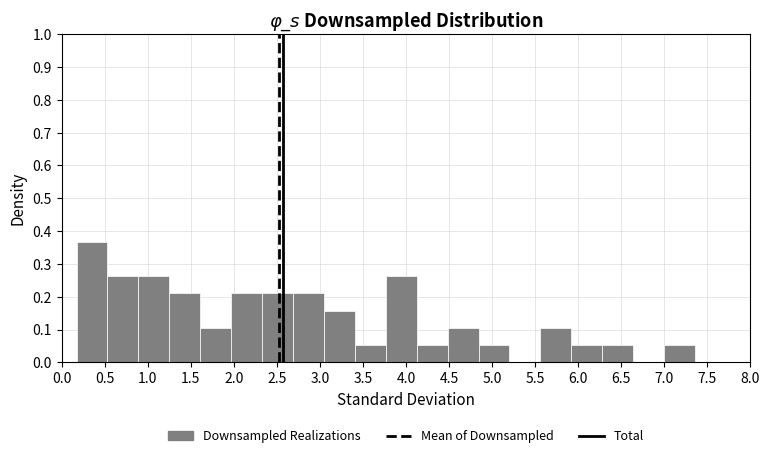

How tall is the bar that spans 4.50 to 4.85 on the x-axis? Neither the bar edges nor the heights are printed on the chart, so give them approximately, as read against the axes.

0.11